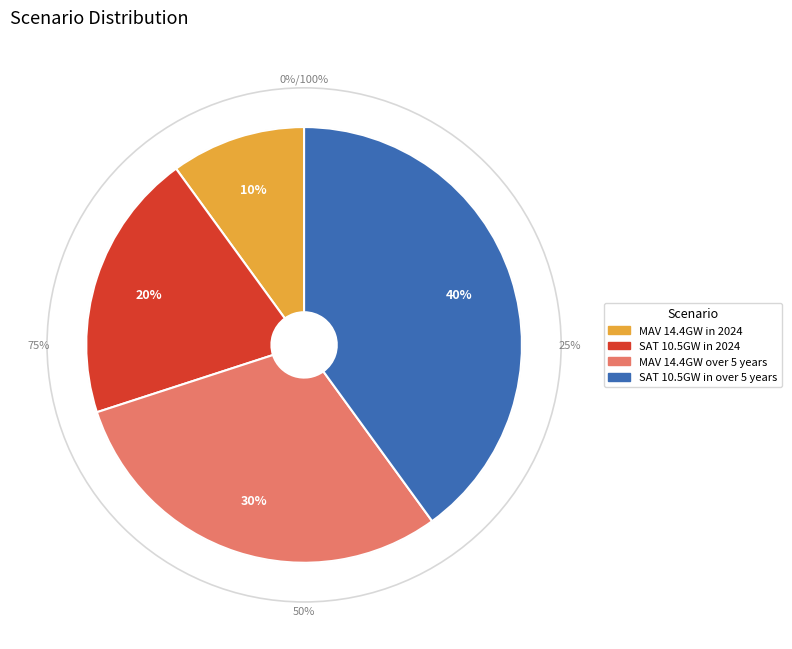

Approximately how many times larger is the value at SAT 10.5GW in over 5 years compared to MAV 14.4GW over 5 years?

1.3